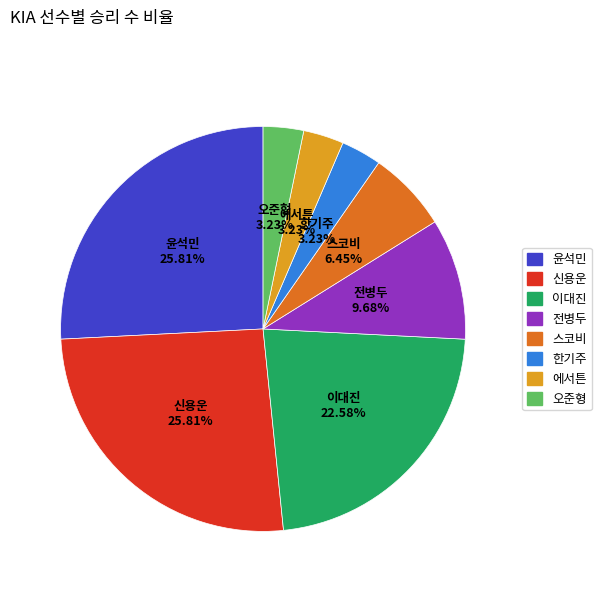

Is 한기주 the majority of the pie?

No